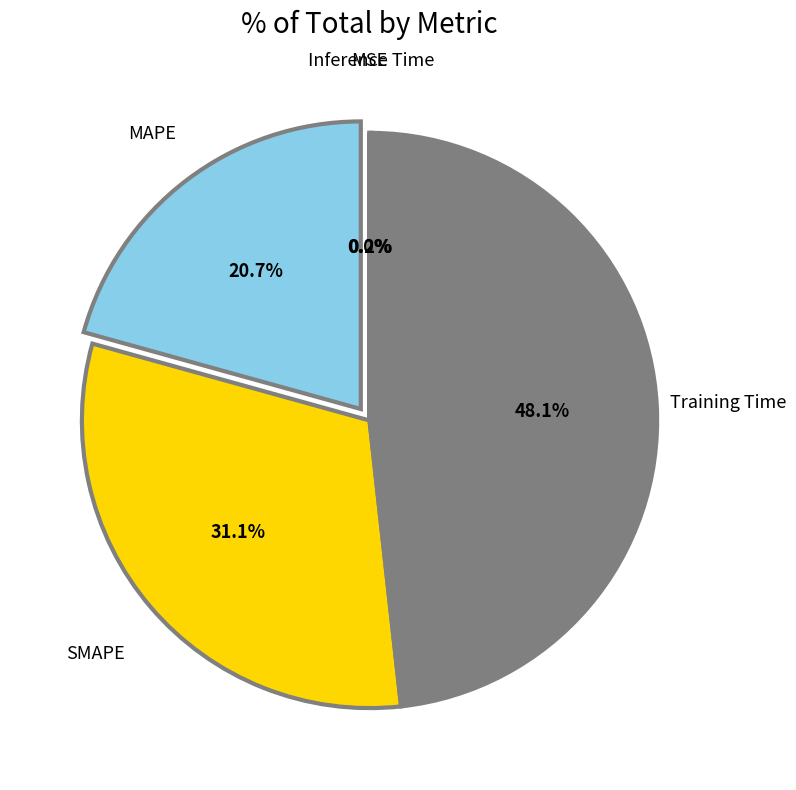

To the nearest percent, what percentage of the pie is SMAPE?

31%